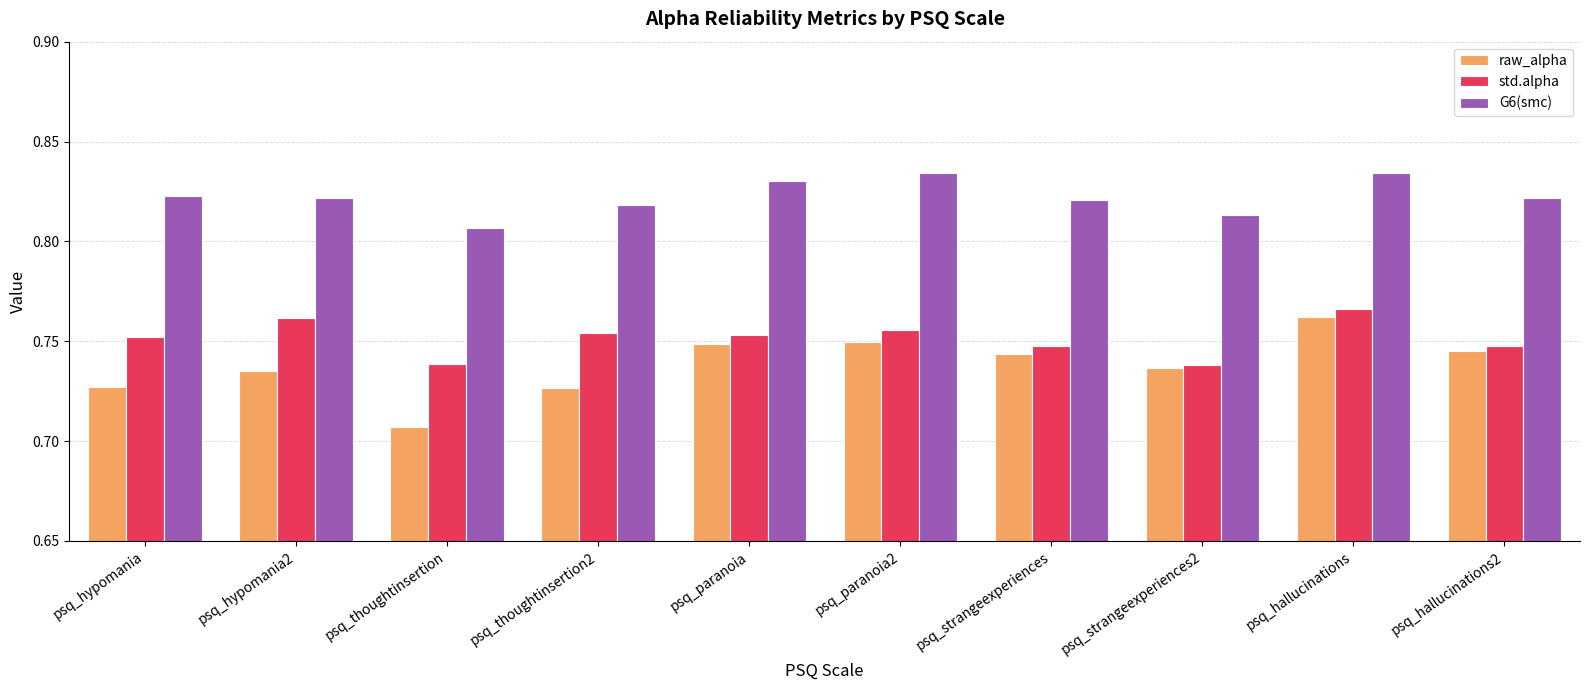

What is the spread (max minus min) of values at psq_hypomania?

0.1